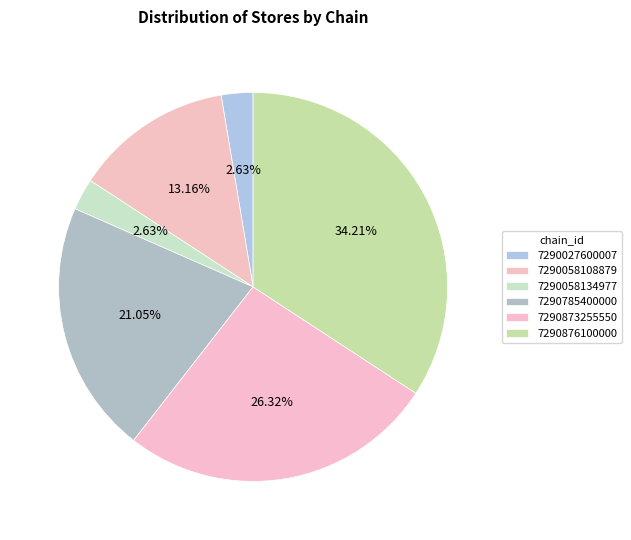

Does any single category account for the majority?

No